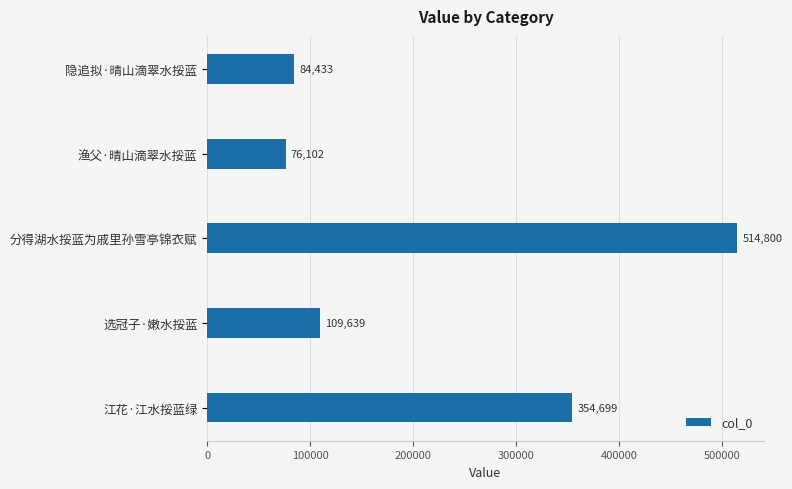

What is the greatest value displayed?

514800